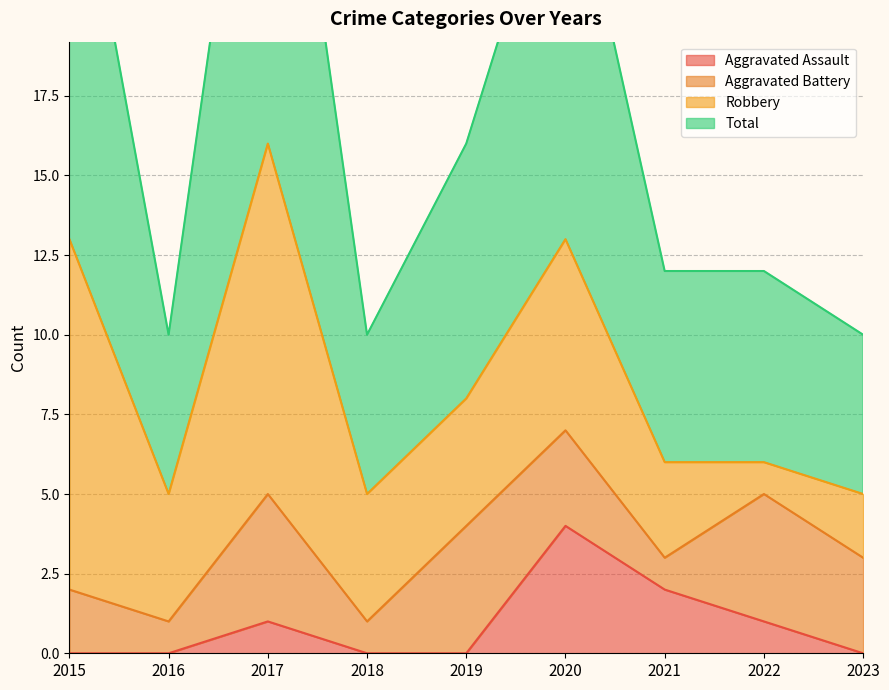

What is the sum of the Aggravated Assault values at 2017 and 2019?

1